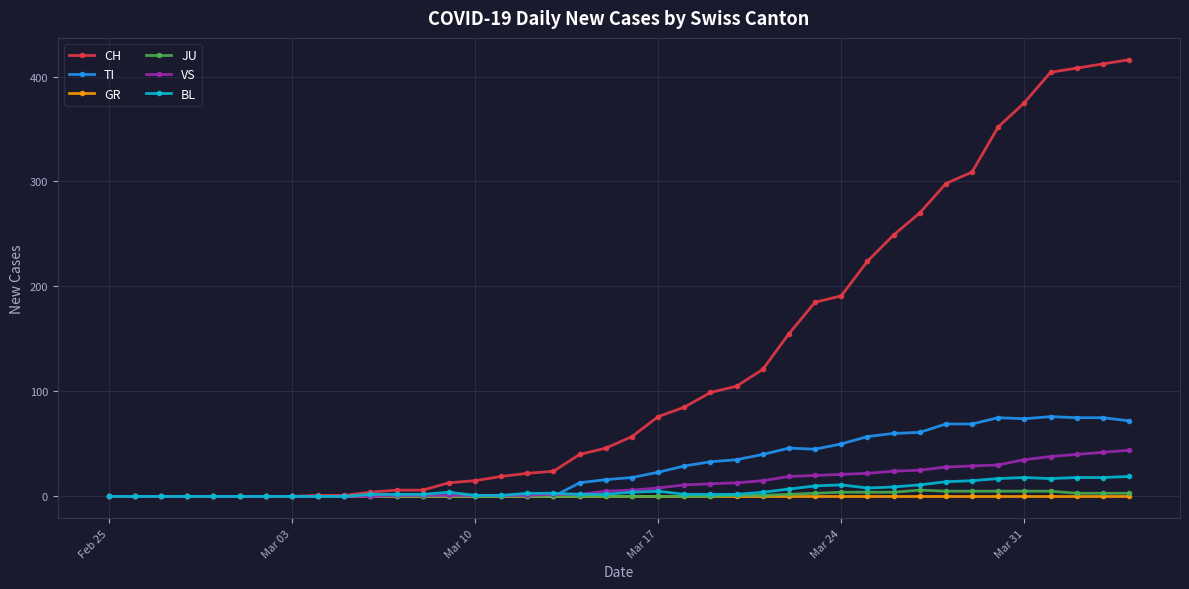

Rank the series by their maximum value, from lowest to highest.

GR, JU, BL, VS, TI, CH